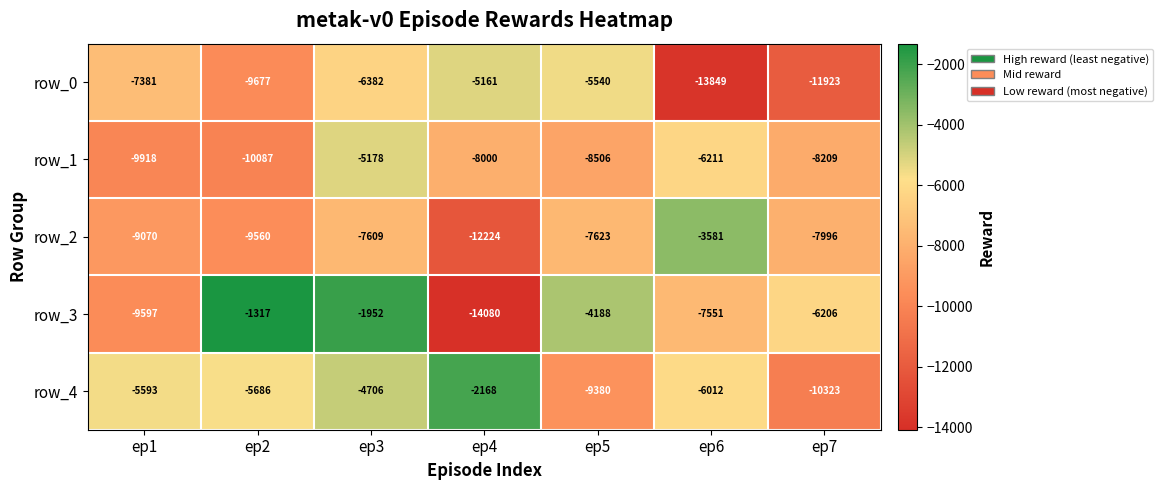

Which series has the widest spread of values?

row_3